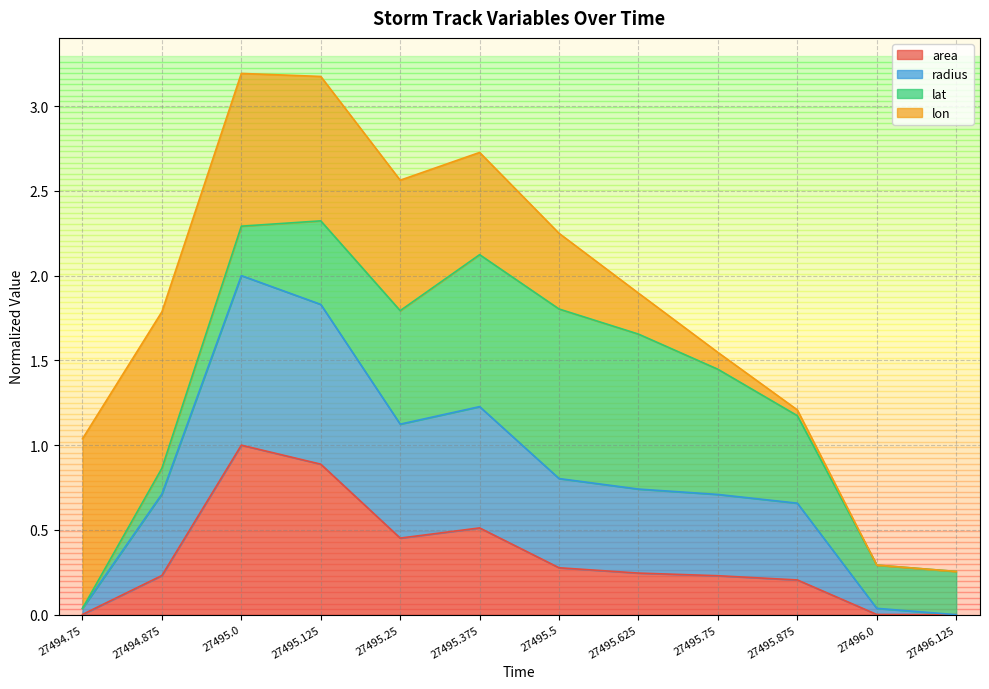

Which series has the widest spread of values?

radius